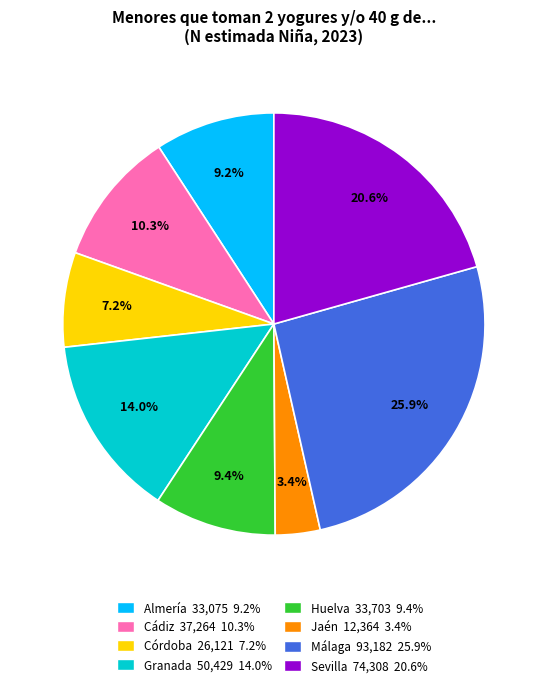

Count the number of slices in the pie.

8